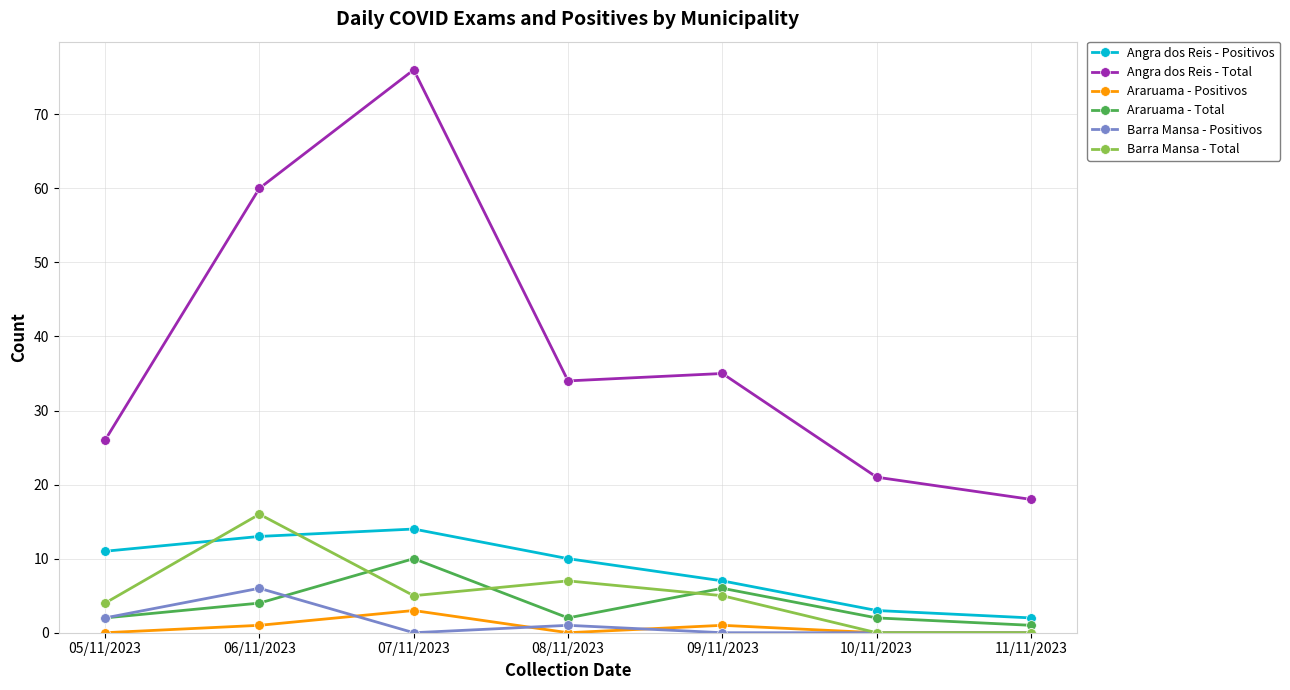

Is it true that Angra dos Reis - Positivos equals 14 at 07/11/2023?

True